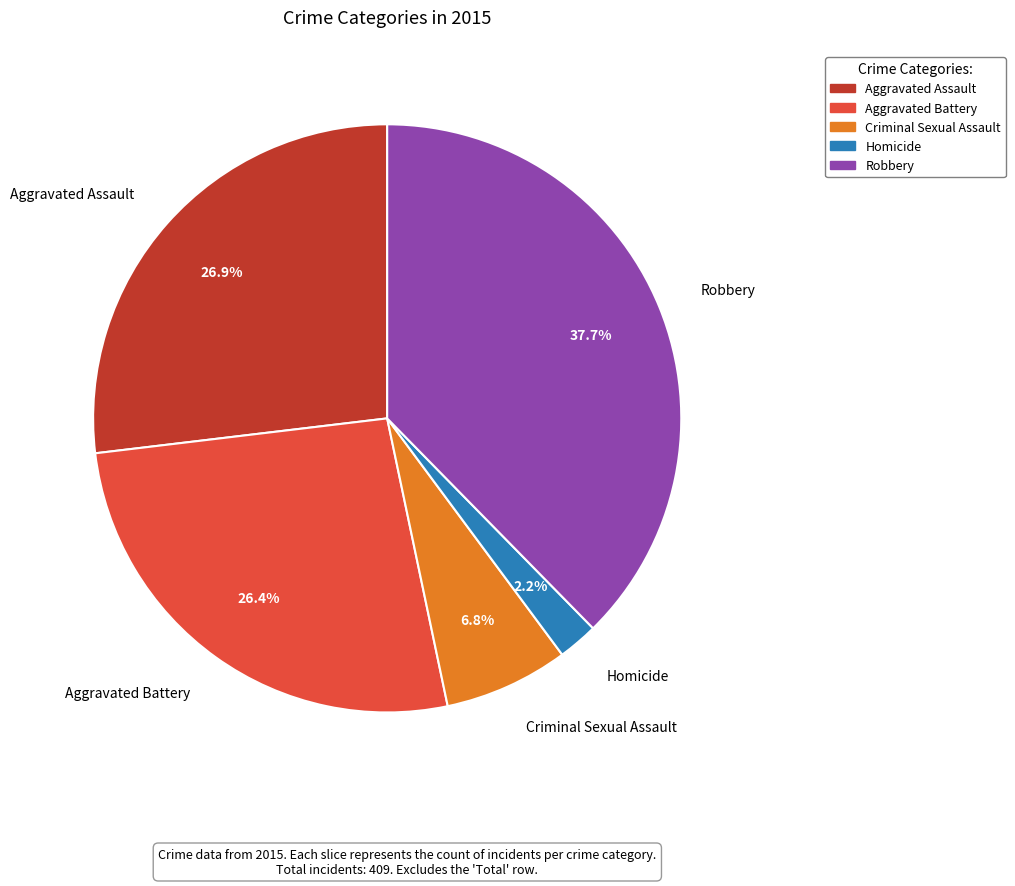

Does Aggravated Battery account for over 50% of the chart?

No